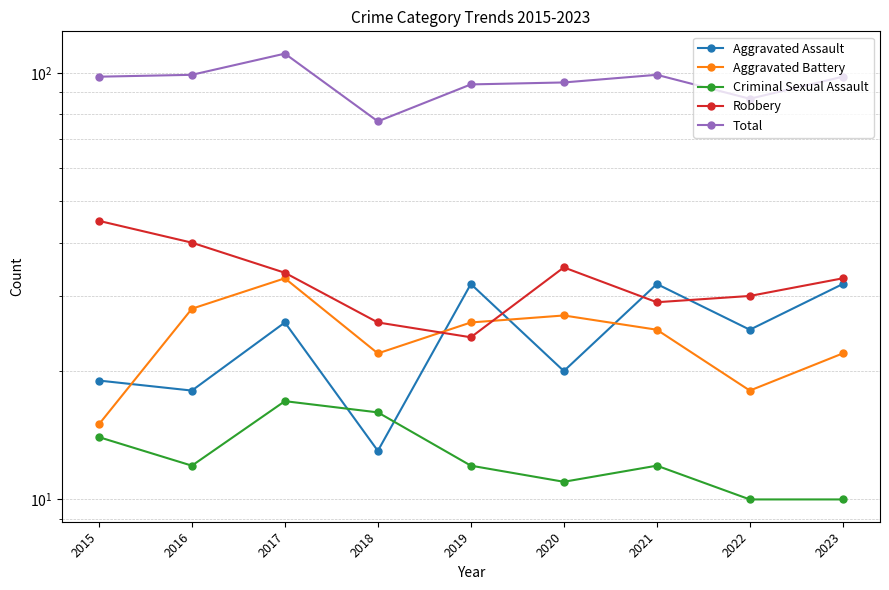

In Aggravated Assault, how many points are higher than both neighbors (excluding endpoints)?

3